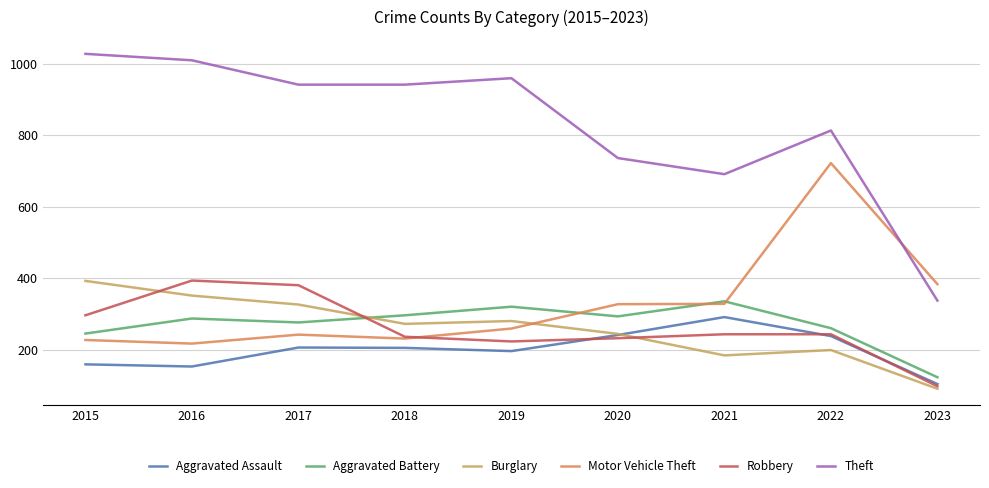

True or false: Theft has more than 0 interior local peaks.

True